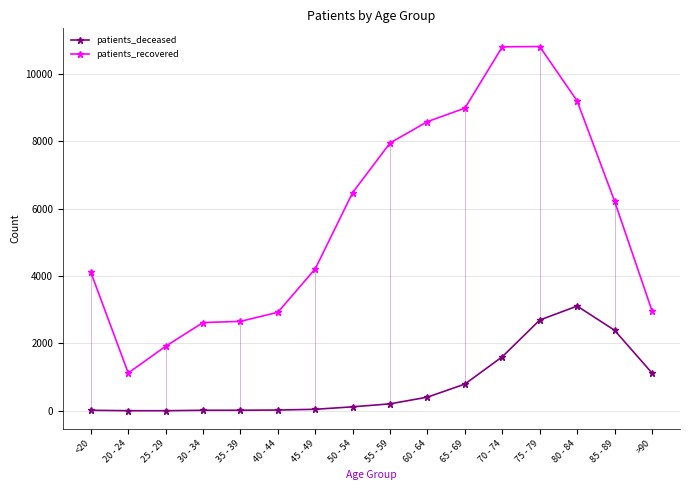

True or false: patients_deceased and patients_recovered intersect in this chart.

False